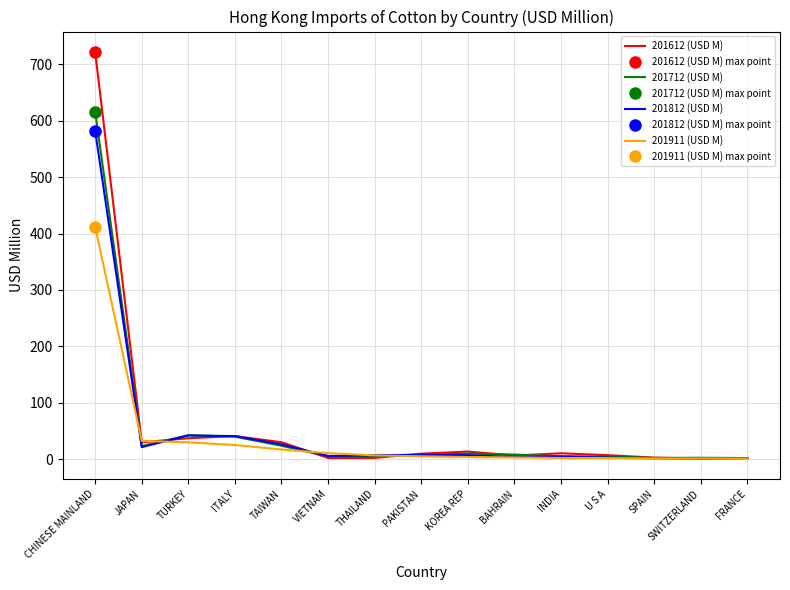

What is the sum of the 201712 (USD M) values at VIETNAM and CHINESE MAINLAND?

621.2